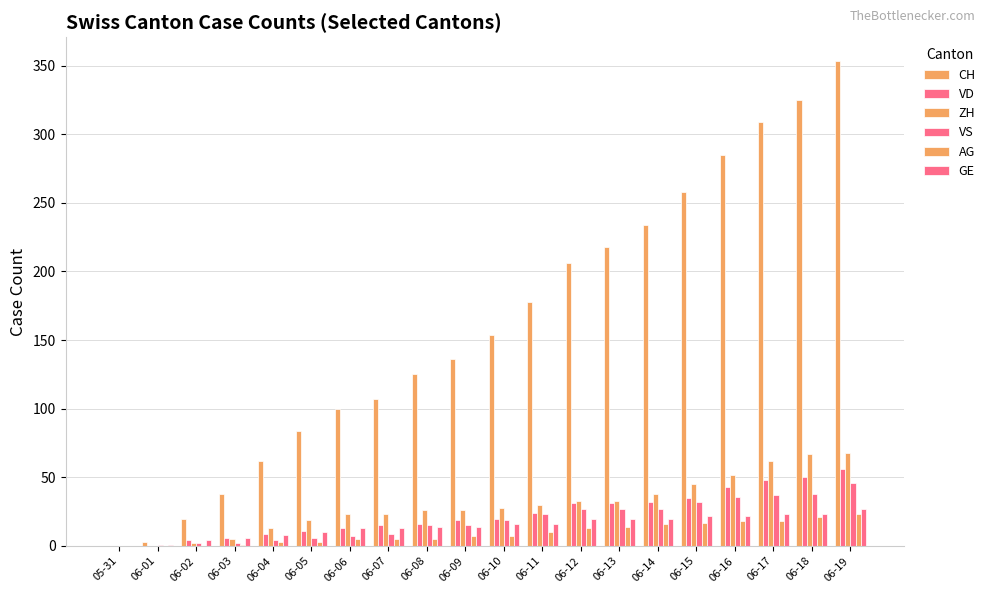

Are the bars horizontal?

No